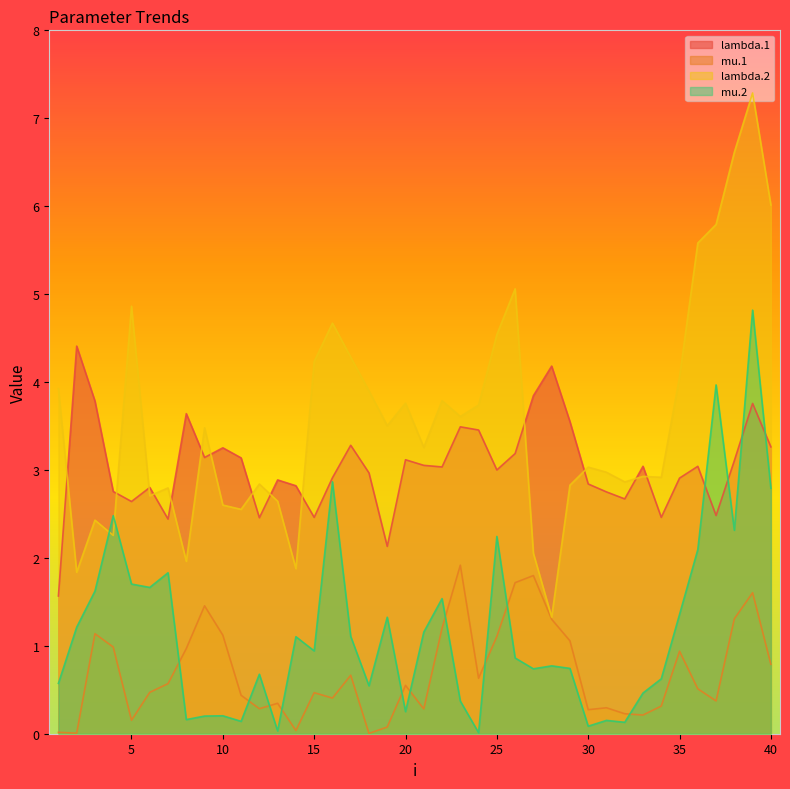

Rank the series by their maximum value, from lowest to highest.

mu.1, lambda.1, mu.2, lambda.2